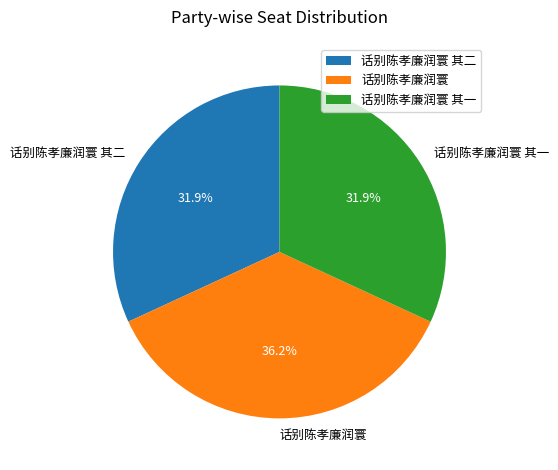

Which category has the biggest portion of the pie?

话别陈孝廉润寰